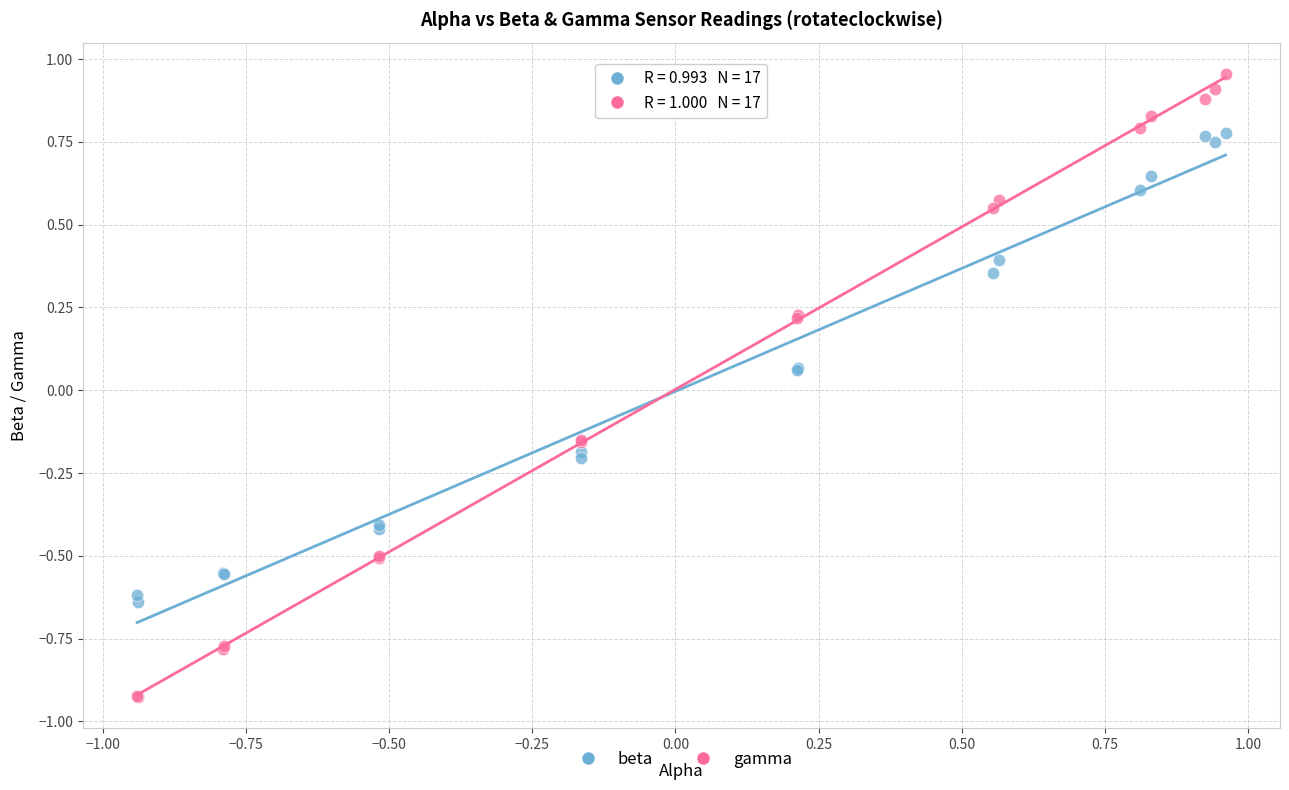

What is the X range (max minus min) for the scatter plot?

1.9